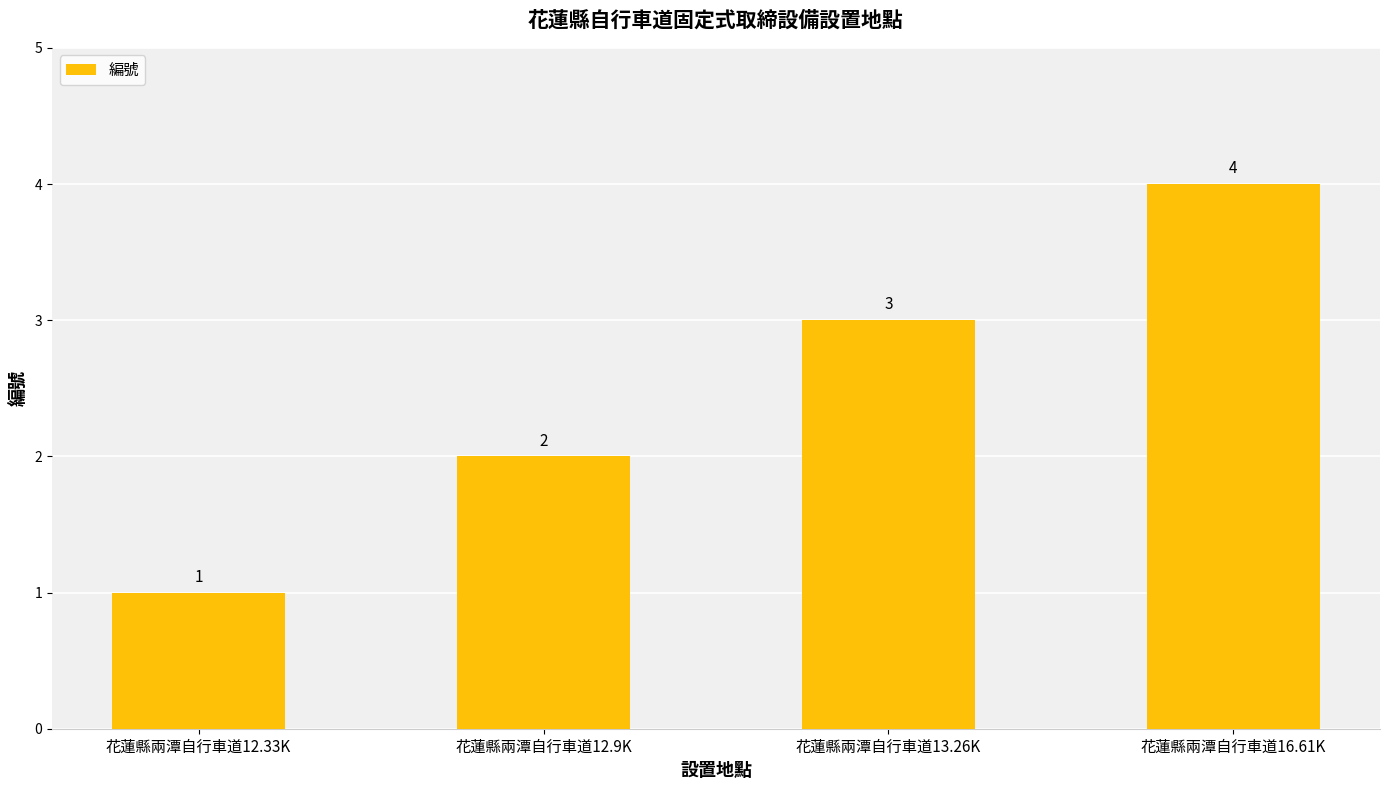

List the labels in order of value, smallest first.

花蓮縣兩潭自行車道12.33K, 花蓮縣兩潭自行車道12.9K, 花蓮縣兩潭自行車道13.26K, 花蓮縣兩潭自行車道16.61K